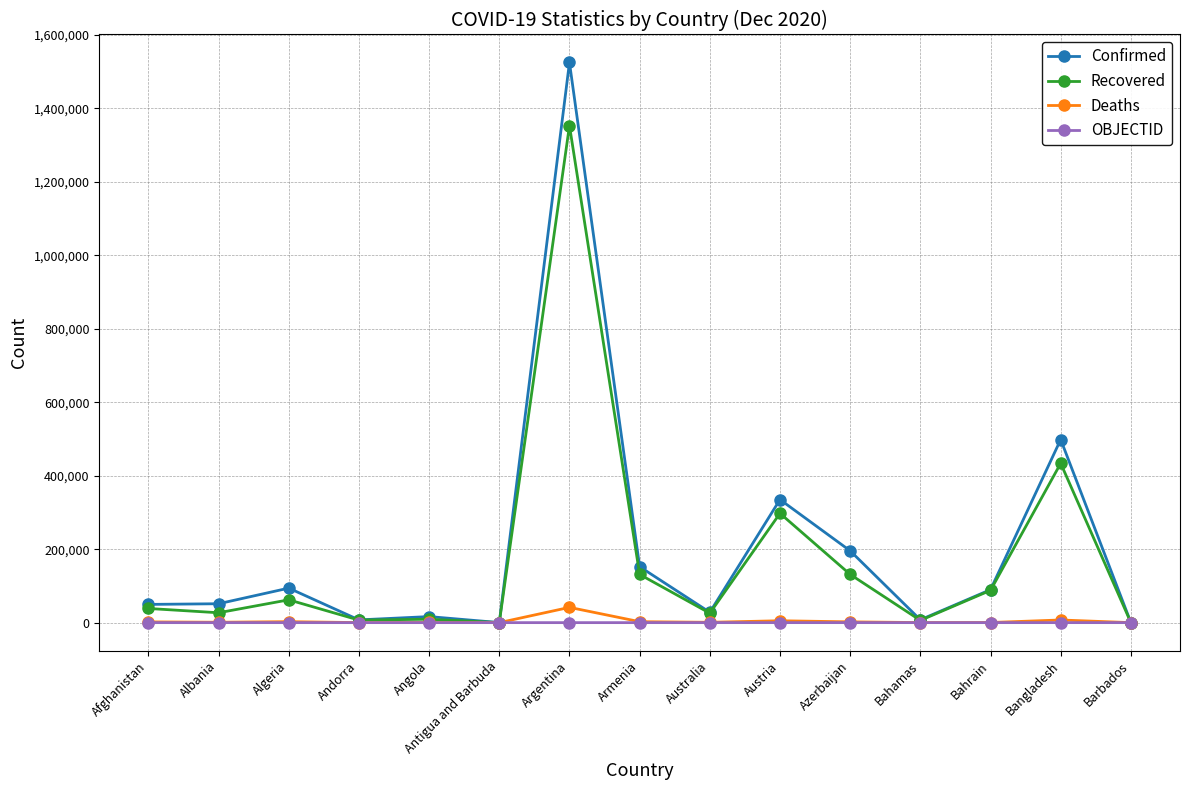

The value of Confirmed at Bangladesh is 498293. True or false?

True